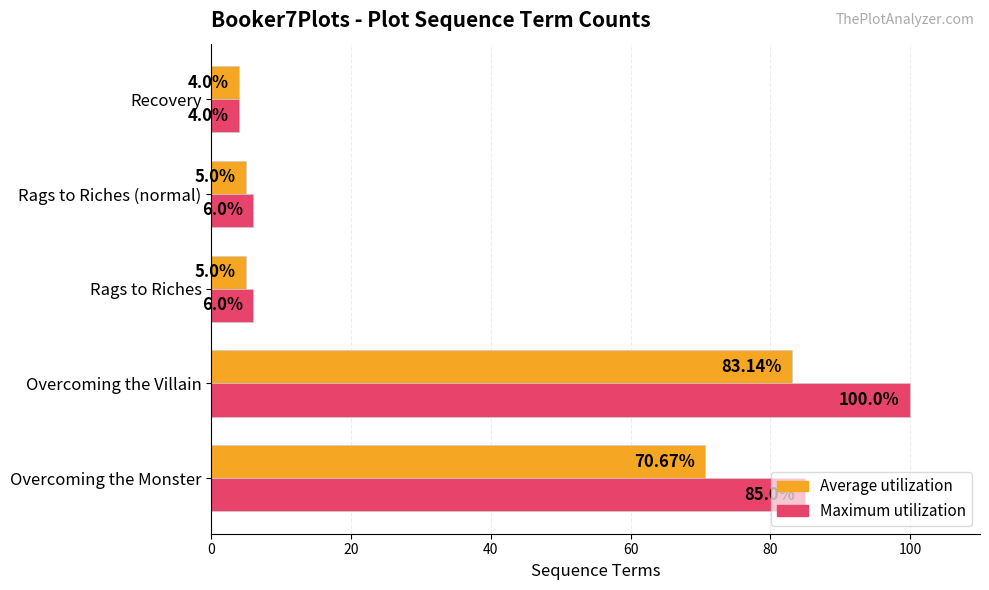

What is the sum of the Average utilization values at Rags to Riches (normal) and Recovery?

9.0